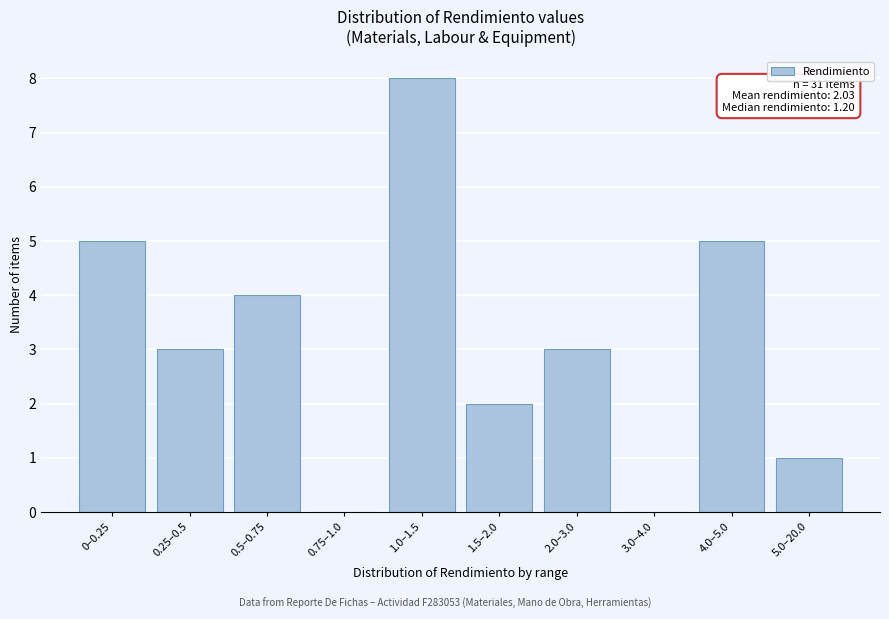

Reading right to left, transcribe all the data shown in this chart.

5.0–20.0=1	4.0–5.0=5	3.0–4.0=0	2.0–3.0=3	1.5–2.0=2	1.0–1.5=8	0.75–1.0=0	0.5–0.75=4	0.25–0.5=3	0–0.25=5